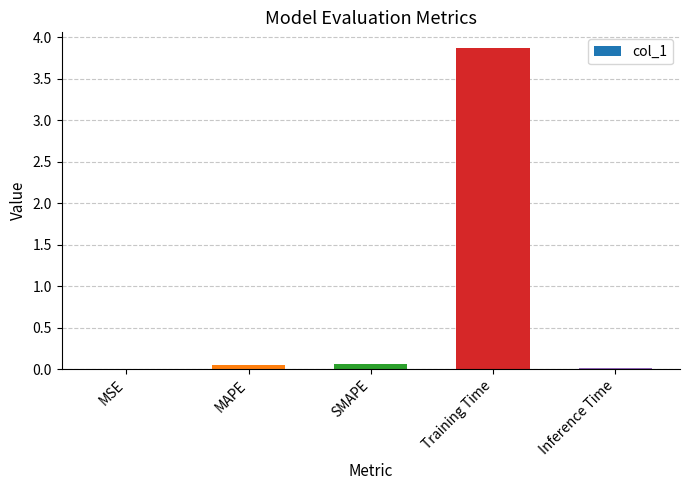

Which category has the highest value across all series?

Training Time